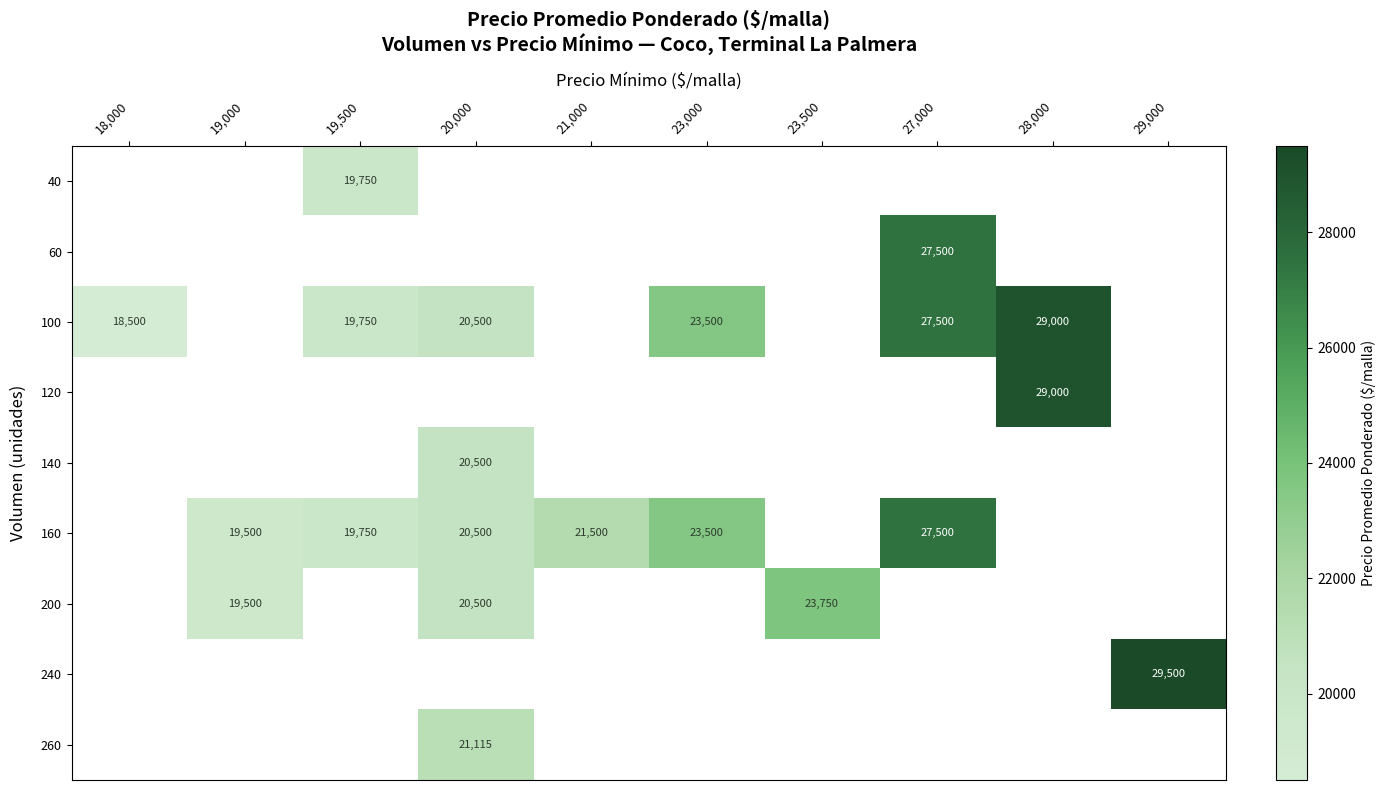

What is the sum of the 160 values at 21,000 and 19,000?

41000